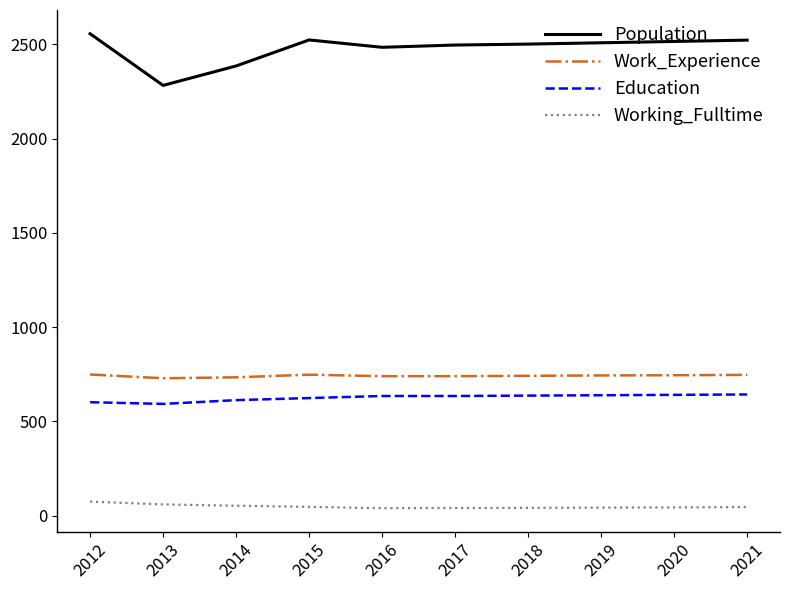

What is the spread (max minus min) of values at 2015?

2476